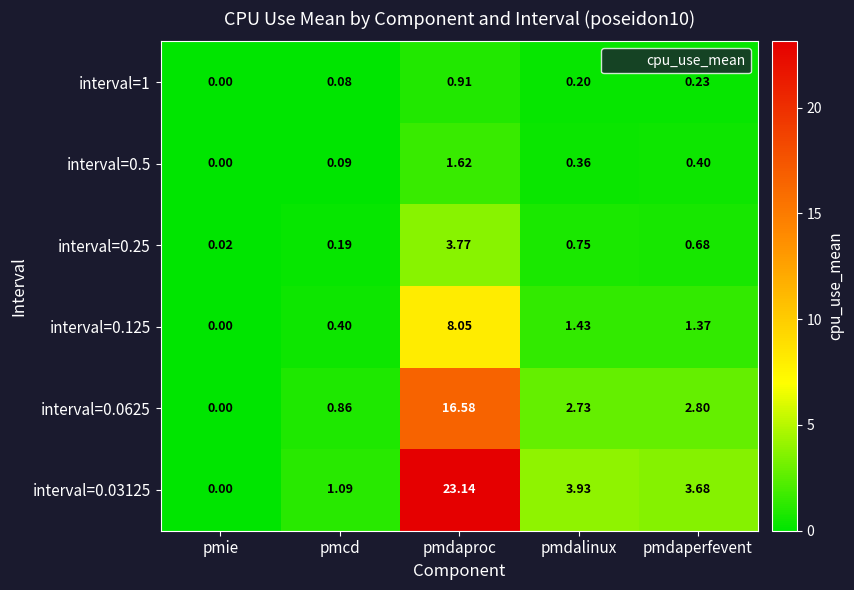

Which series has the largest total across all categories?

interval=0.03125